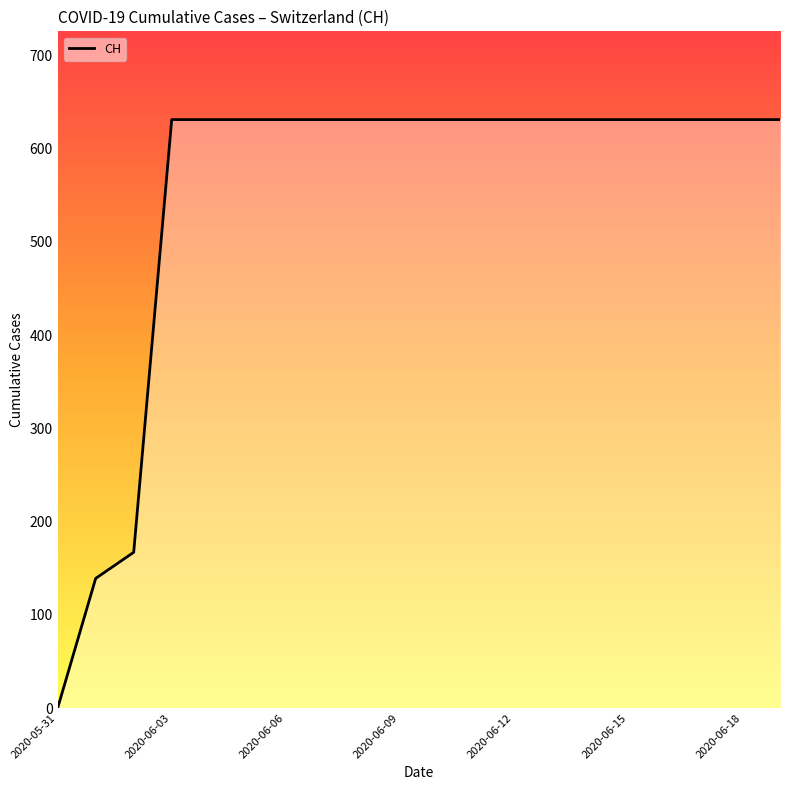

What is the difference between the maximum and minimum values?

631